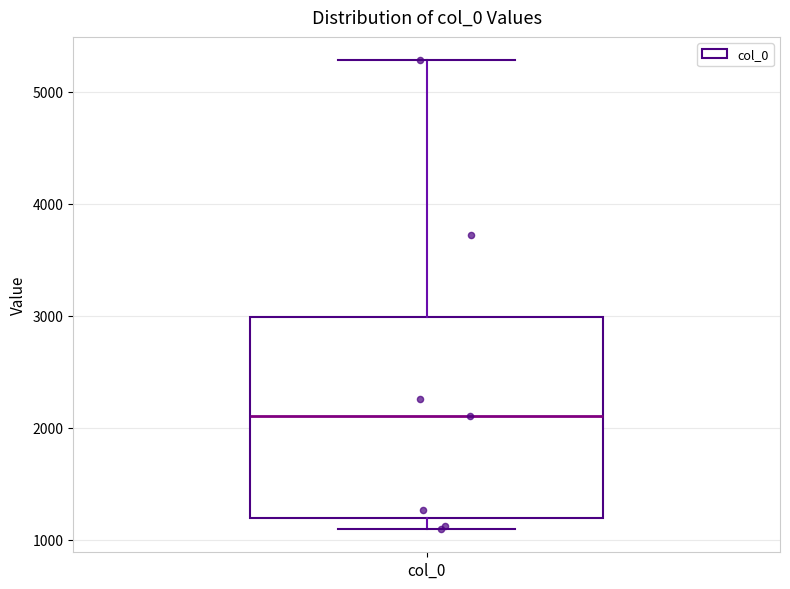

Read this box plot against the y-axis: the position of the median line, the range covered by the box, and the ends of both whiskers. The values are not printed on the chart, so give them approximately, as read against the axis.

median 2100, box 1200 to 3000, whiskers 1100 to 5300